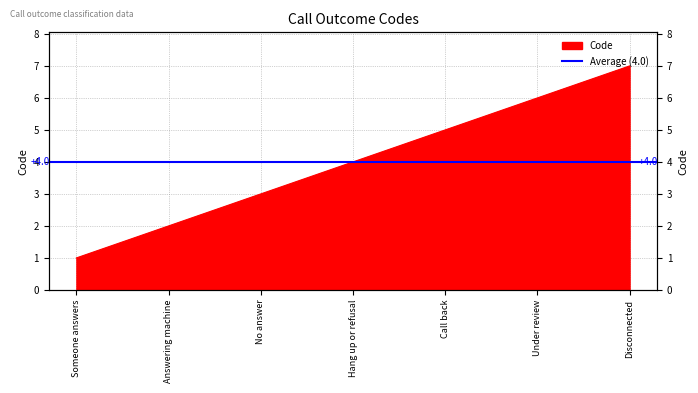

Approximately how many times larger is the value at Answering machine compared to Under review?

0.3